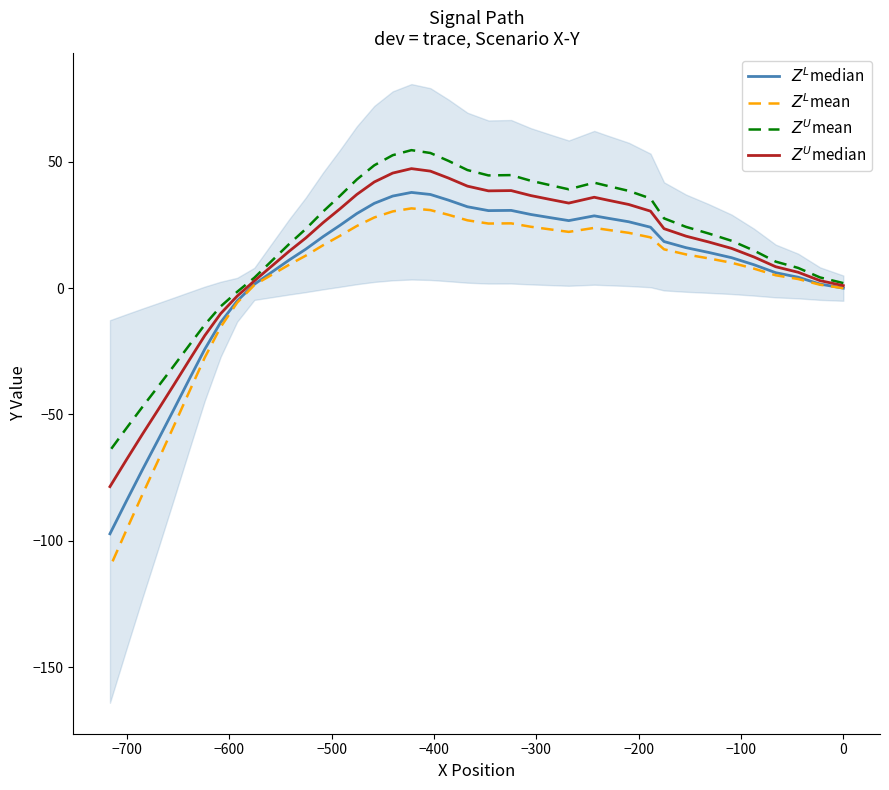

True or false: $Z^{U}$mean and $Z^{L}$median intersect in this chart.

False